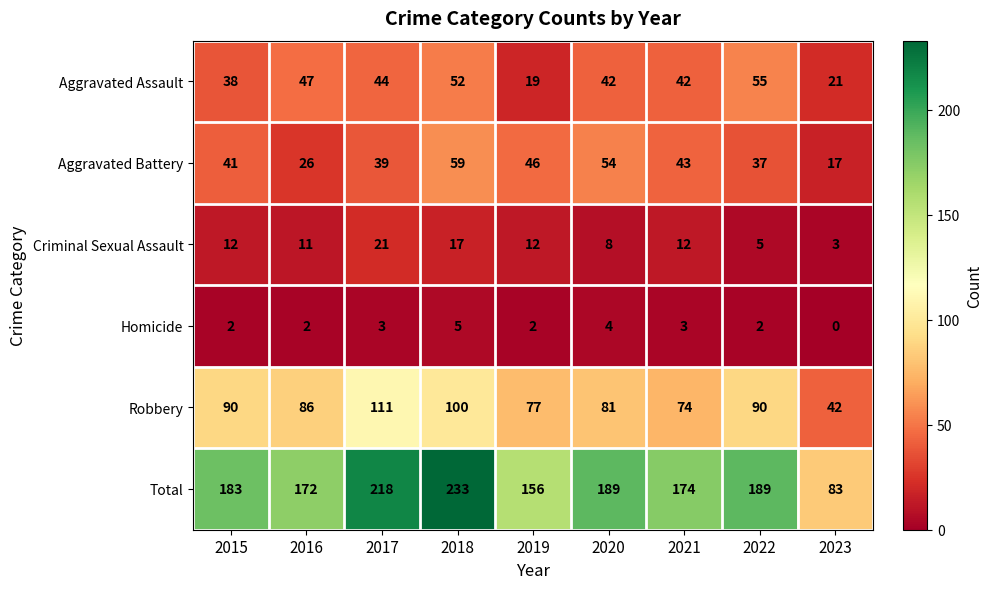

At 2019, list the series in order from smallest to largest.

Homicide, Criminal Sexual Assault, Aggravated Assault, Aggravated Battery, Robbery, Total